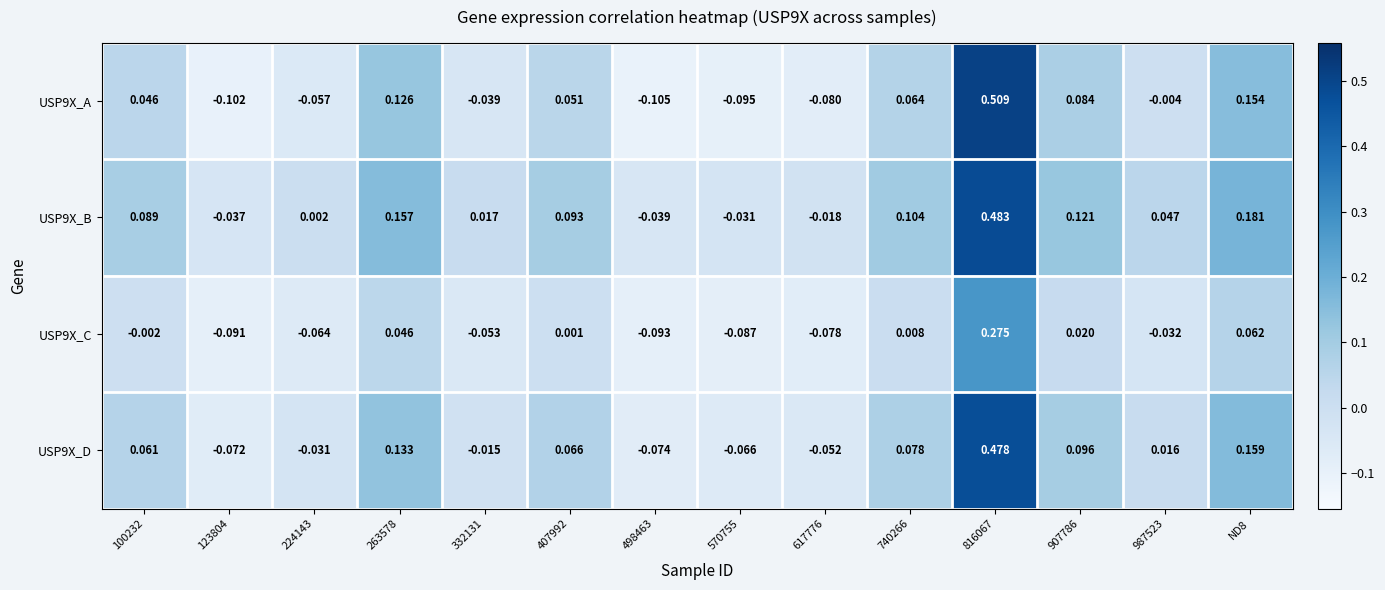

Which series has the largest range (max minus min)?

USP9X_A